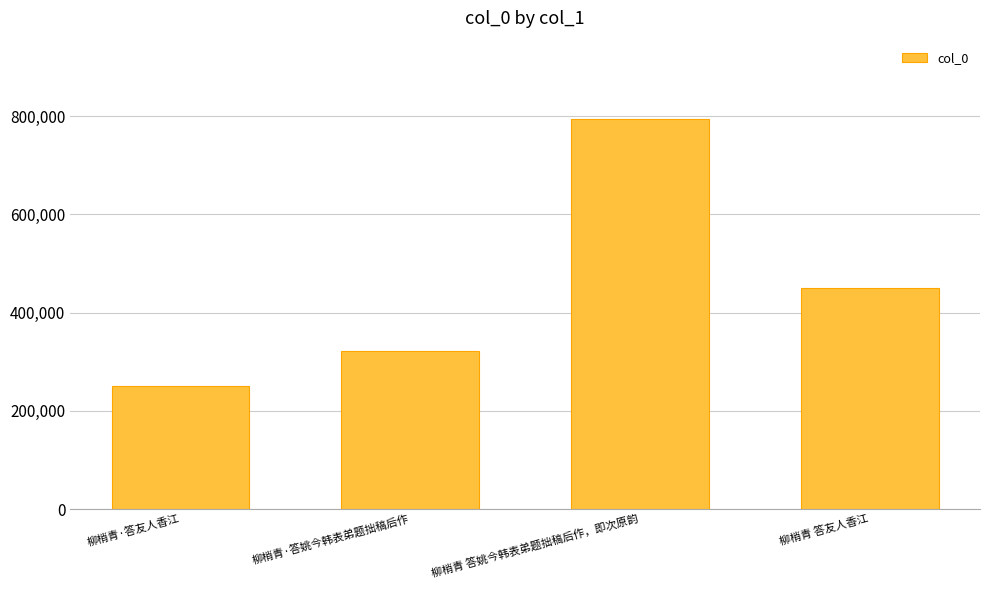

Is it true that the value at 柳梢青·答姚今韩表弟题拙稿后作 is 322367?

True